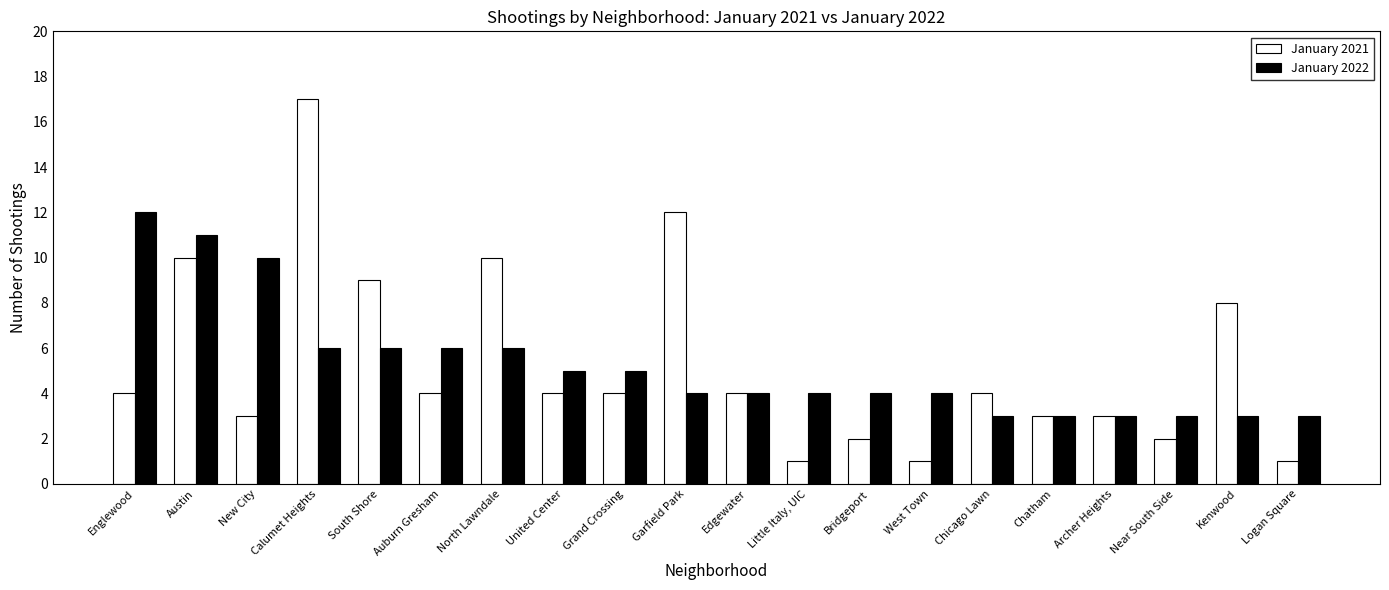

Read the January 2022 value at Kenwood.

3